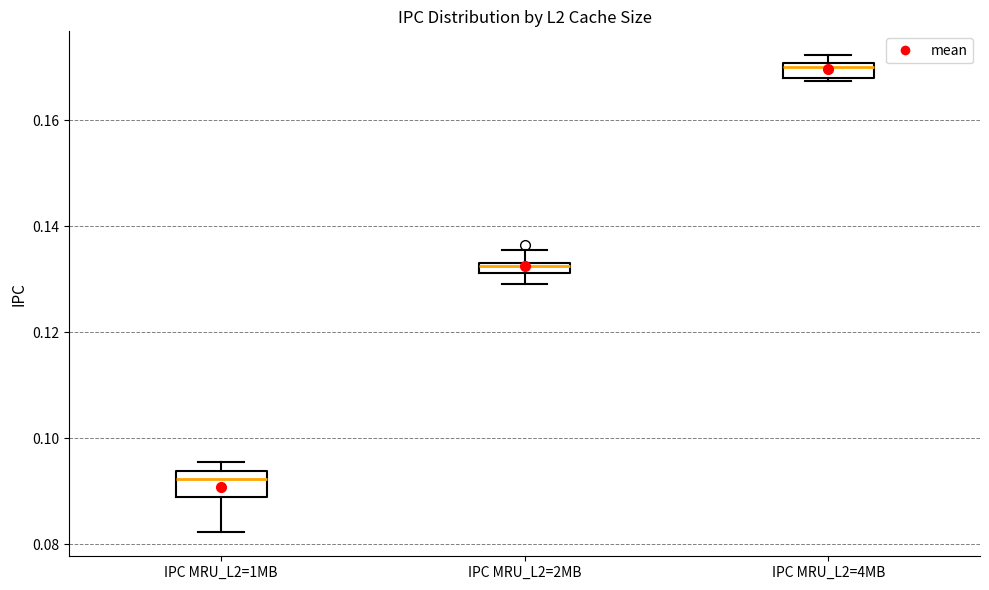

Where is the upper edge of the box for IPC MRU_L2=4MB on the y-axis? The values are not printed on the chart, so give them approximately, as read against the axis.

0.170